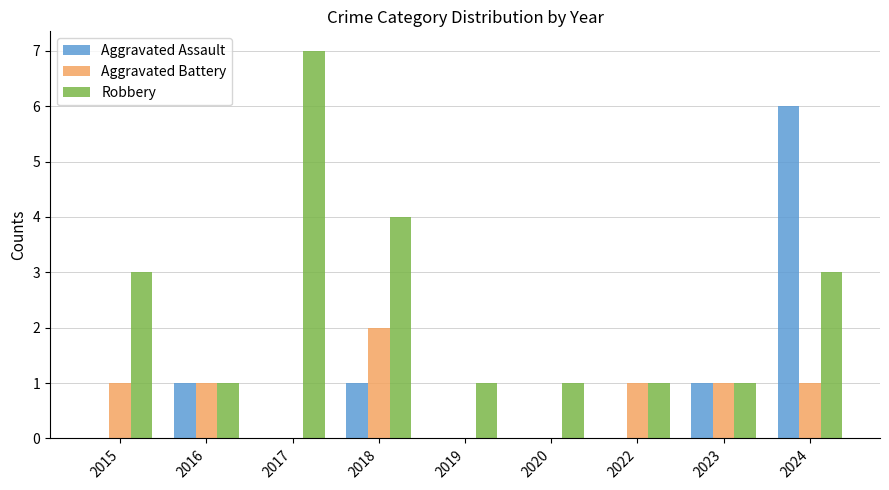

How many distinct data groups are displayed?

3